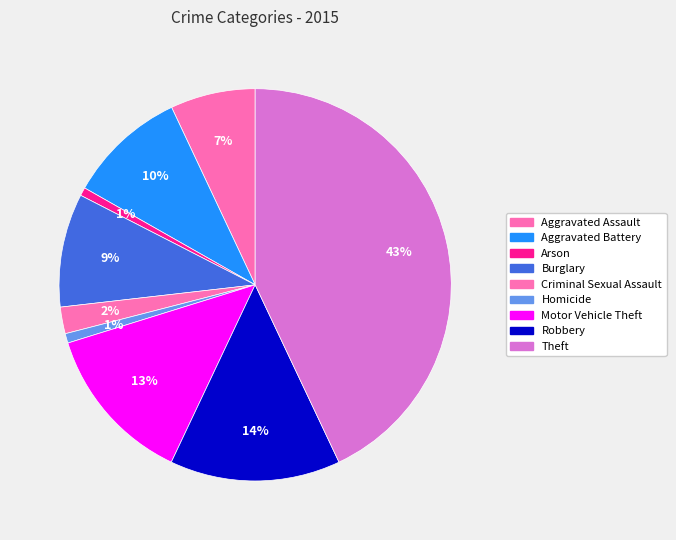

Count the number of slices in the pie.

9